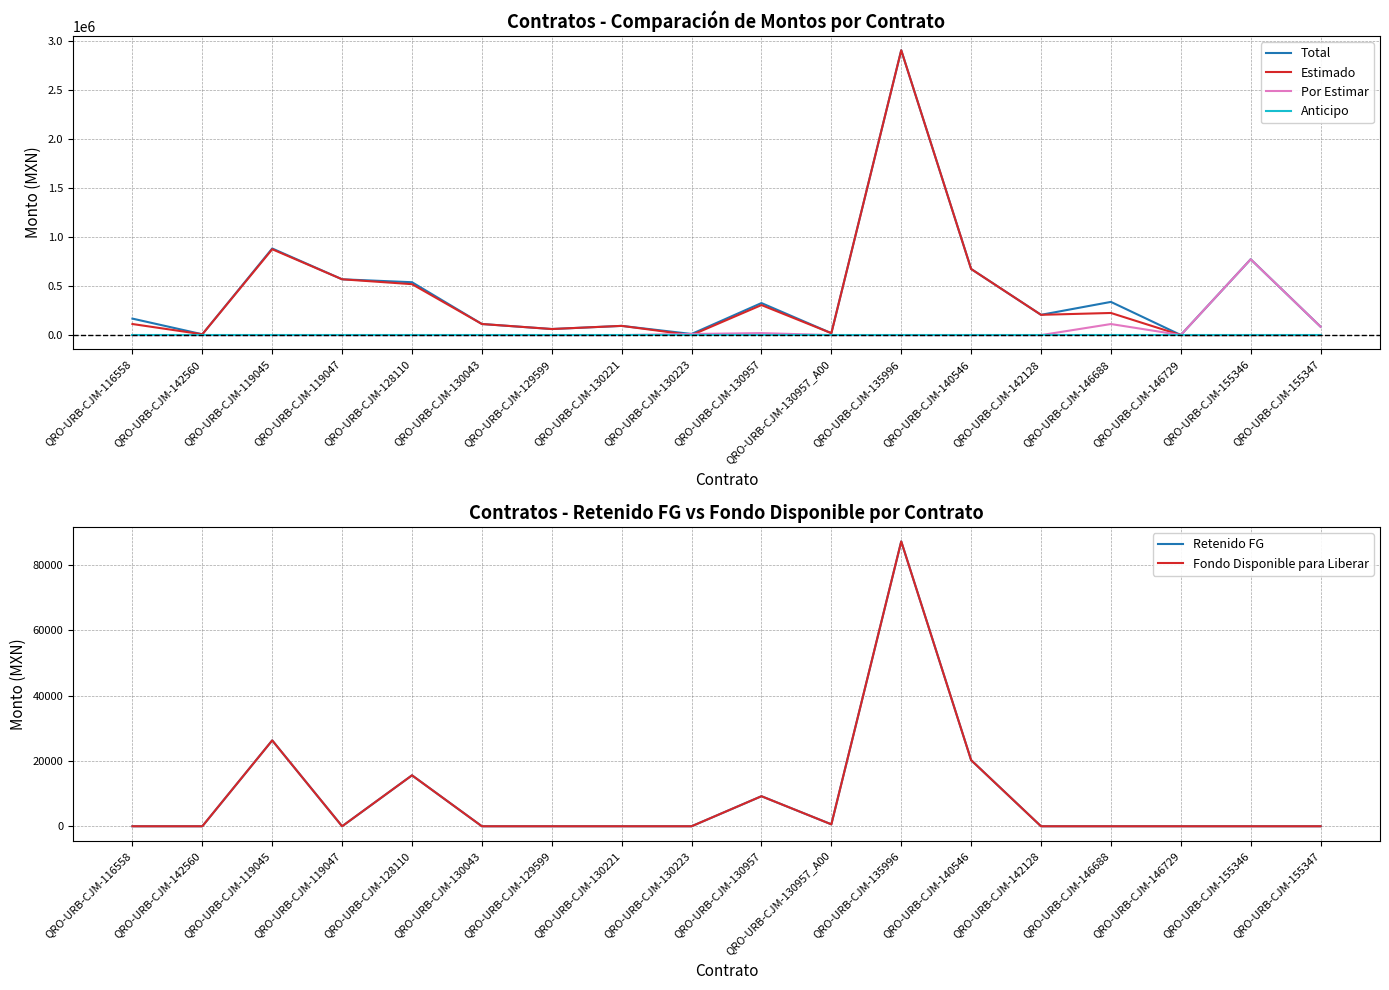

Reading right to left, extract all data points from this chart.

Total: 85673.8	774573.9	932.6	339224.4	207251.8	675369.1	2909650.7	19718.5	327343.1	11528.0	94252.7	62171.6	113410.8	540152.1	570101.4	884790.7	8452.9	168548.2
Estimado: 0.0	0.0	0.0	226102.9	207251.8	675369.1	2909650.7	19718.5	306902.7	0.0	94252.7	62171.6	113410.8	520379.1	570101.4	877125.0	8452.9	113246.9
Por Estimar: 85673.8	774573.9	932.6	113121.6	0.0	0.0	0.0	0.0	20440.4	11528.0	0.0	0.0	0.0	0.0	0.0	0.0	0.0	0.0
Anticipo: 0.0	0.0	0.0	0.0	0.0	0.0	0.0	0.0	0.0	0.0	0.0	0.0	0.0	0.0	0.0	0.0	0.0	0.0
Retenido FG: 0.0	0.0	0.0	0.0	0.0	20261.1	87289.5	591.6	9207.1	0.0	0.0	0.0	0.0	15611.4	0.0	26313.8	0.0	0.0
Fondo Disponible para Liberar: 0.0	0.0	0.0	0.0	0.0	20261.1	87289.5	591.6	9207.1	0.0	0.0	0.0	0.0	15611.4	0.0	26313.8	0.0	0.0